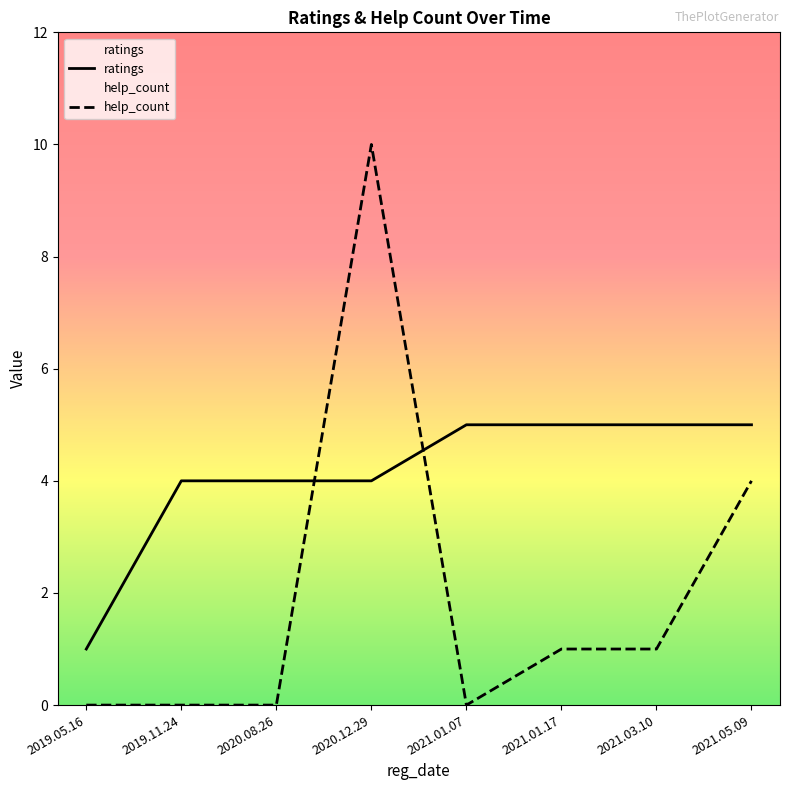

What is the sum of the help_count values at 2021.05.09 and 2019.11.24?

4